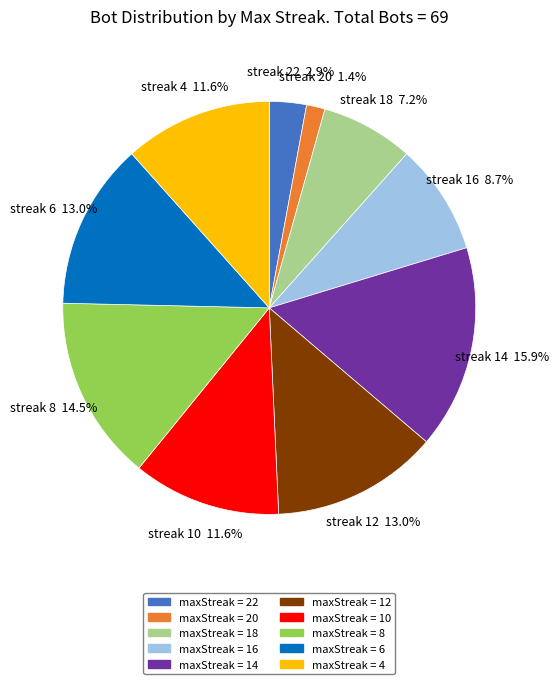

Count the number of slices in the pie.

10